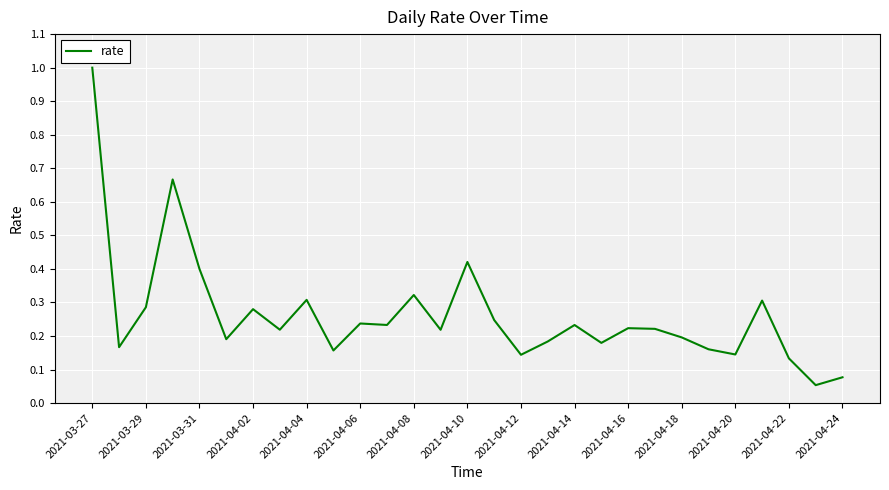

What is the difference between the maximum and minimum values?

0.9